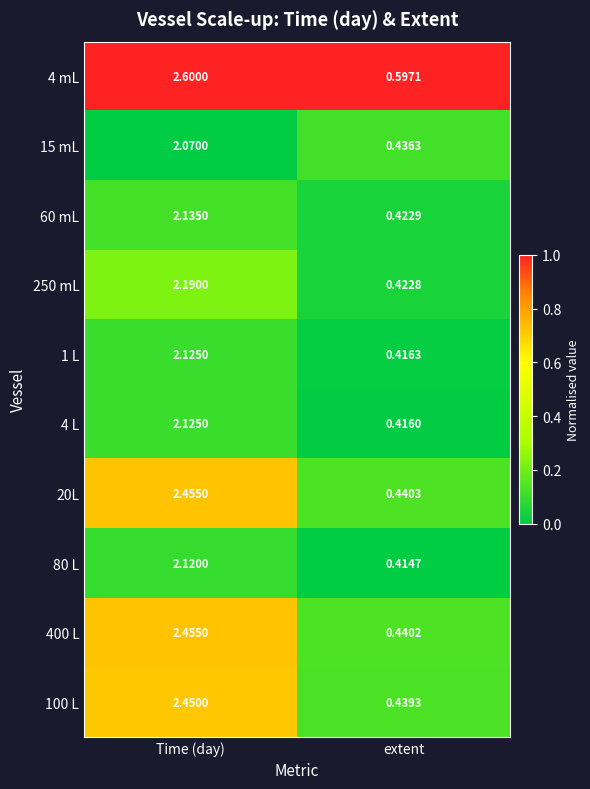

At which category does the chart reach its peak across all series?

Time (day)